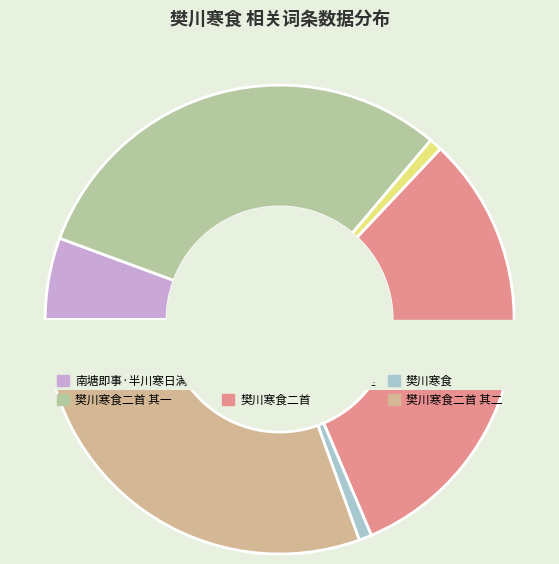

How many segments does this pie chart have?

6